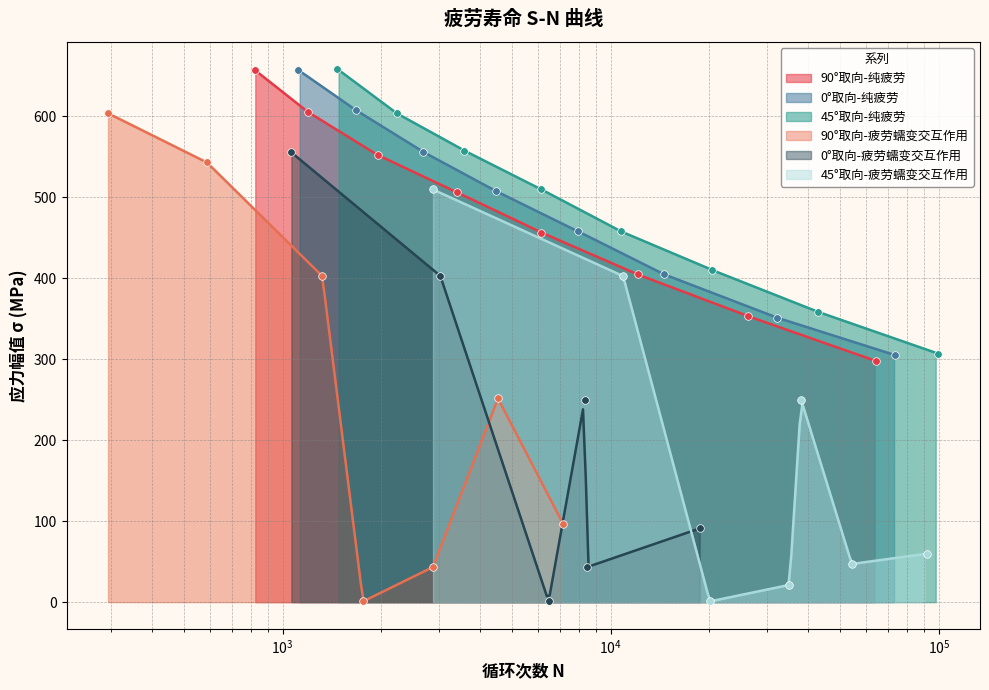

What is the total value across all series at 45°取向-纯疲劳?

1666.0